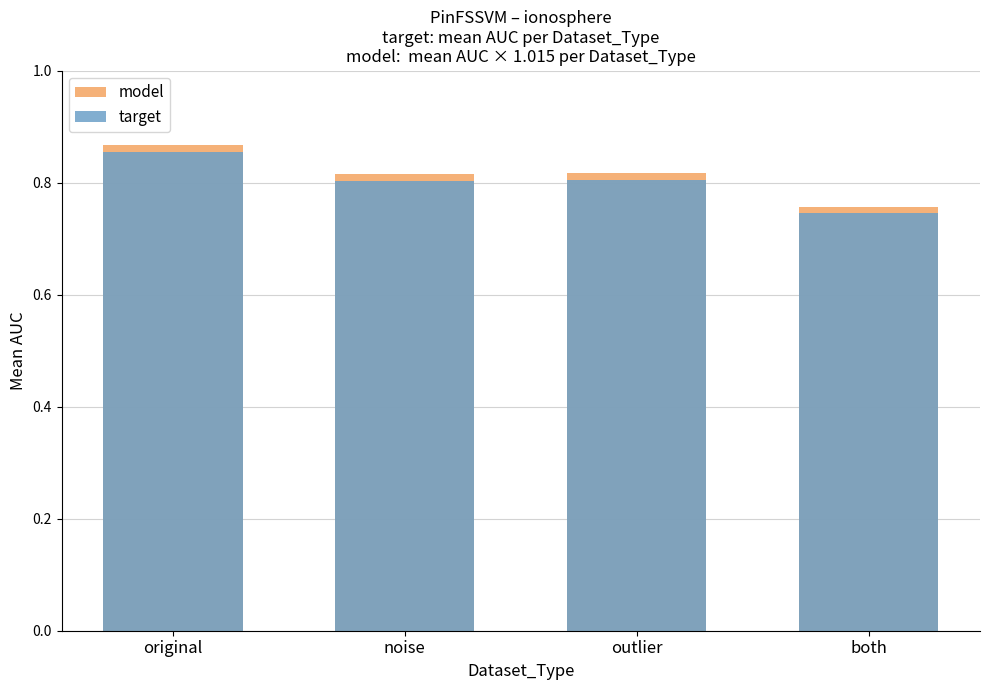

The value of model at noise is 0.8. True or false?

True